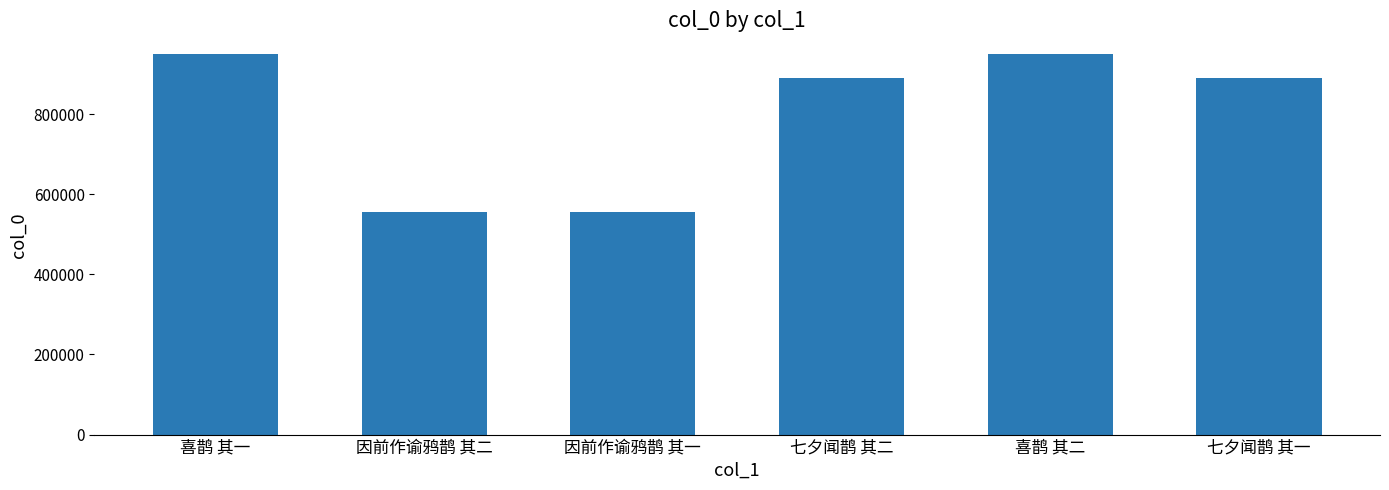

True or false: the data shows 949359 at 喜鹊 其一.

True